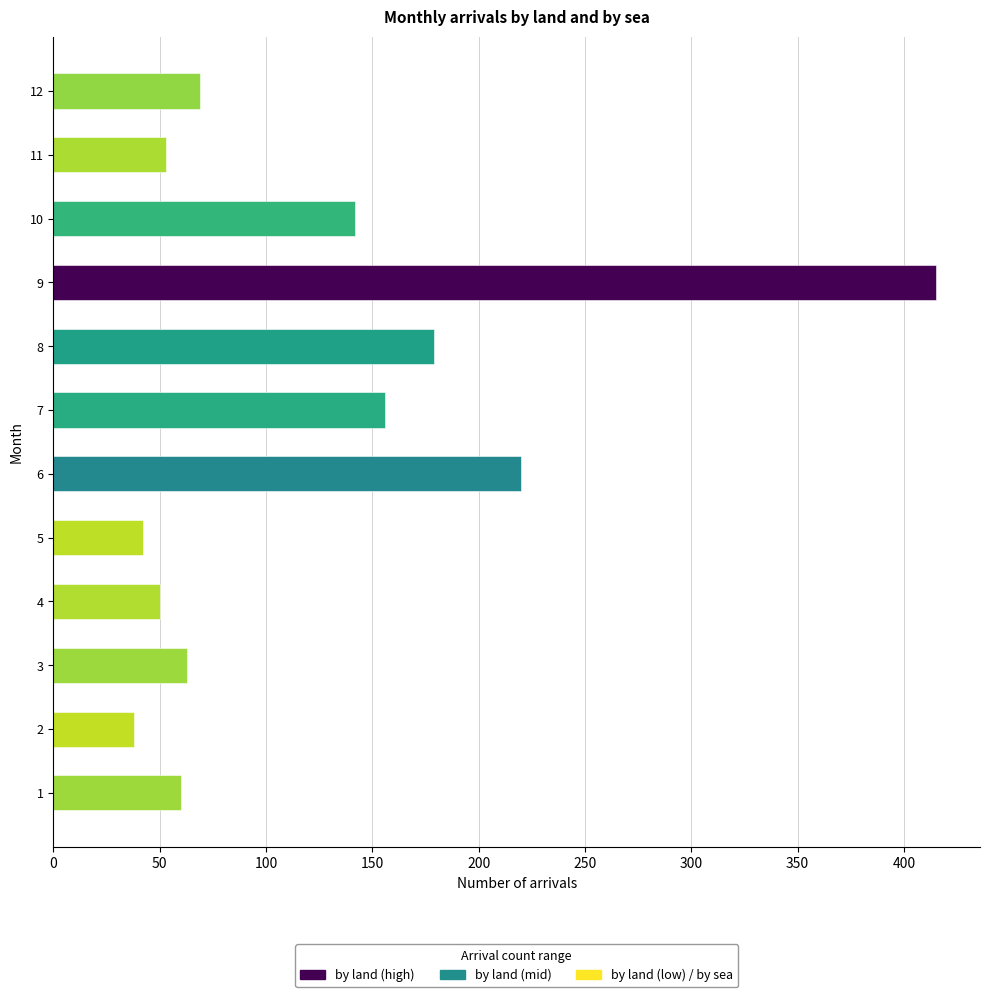

Between 9 and 12, which is larger?

9